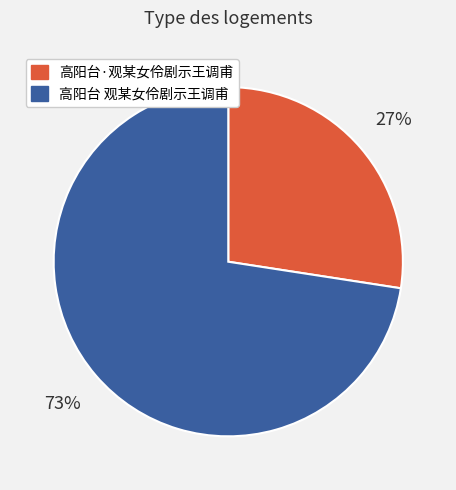

How many segments does this pie chart have?

2